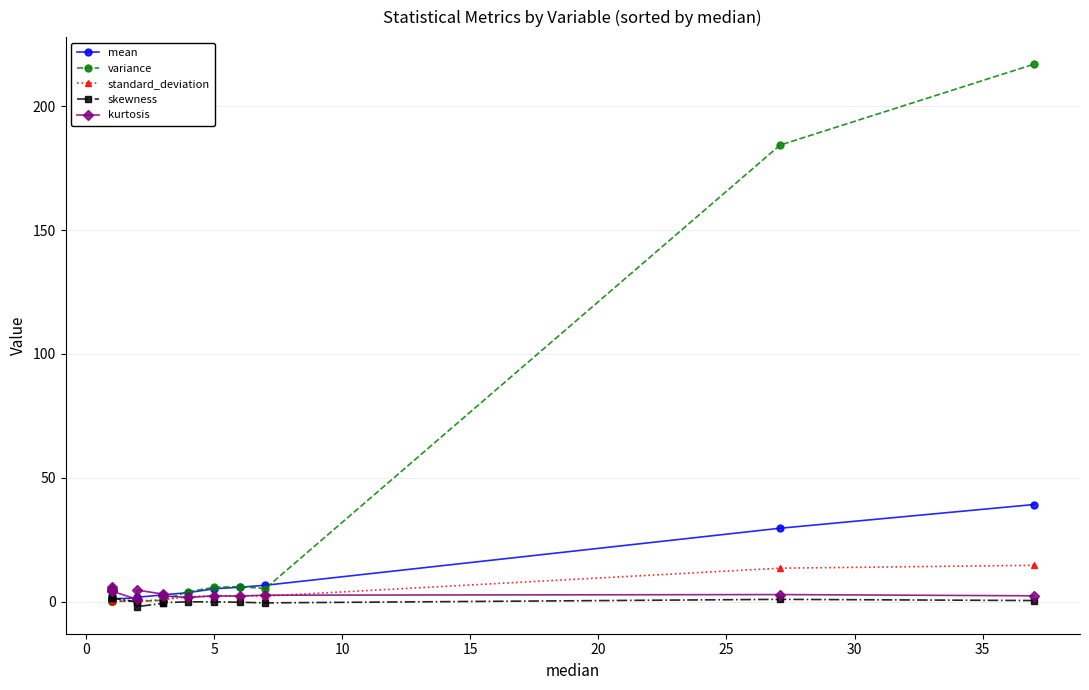

Reading right to left, list all the values displayed in this chart.

mean: 39.3	29.7	6.7	5.9	5.3	3.7	2.8	2.8	1.8	1.5	1.2	1.4	1.3	1.3	1.3
variance: 216.9	184.3	5.4	6.1	5.9	4.1	0.8	0.6	0.1	0.2	0.2	0.4	0.3	0.3	0.4
standard_deviation: 14.7	13.6	2.3	2.5	2.4	2.0	0.9	0.8	0.4	0.5	0.4	0.6	0.5	0.6	0.6
skewness: 0.5	1.0	-0.4	-0.2	-0.0	0.0	-0.3	-0.6	-1.9	-0.1	1.6	1.6	2.0	1.8	1.8
kurtosis: 2.4	2.9	2.7	2.3	2.4	1.8	2.4	3.1	4.7	1.0	4.3	4.2	5.9	5.1	4.9